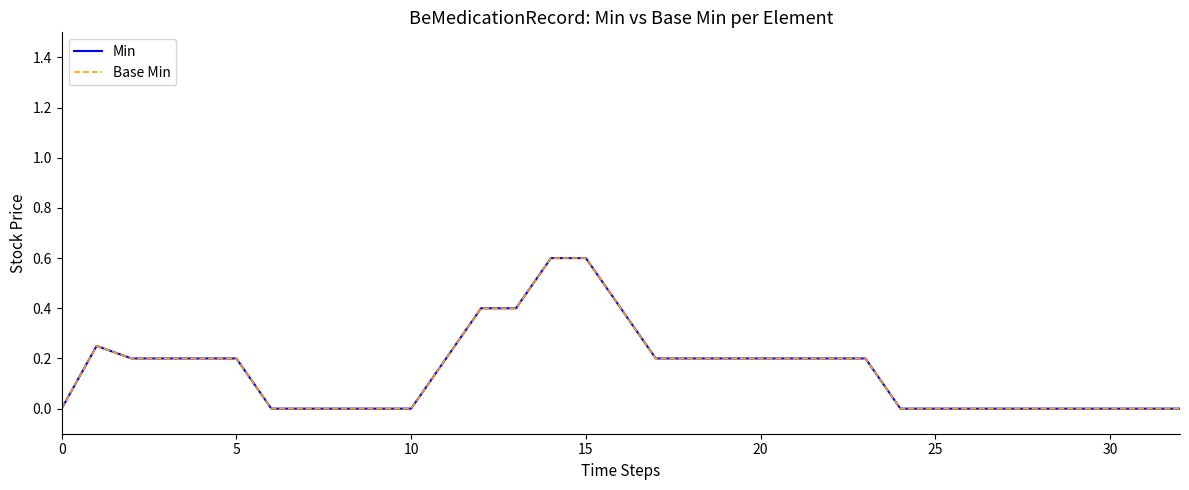

Is this an area chart (filled region under the line)?

No